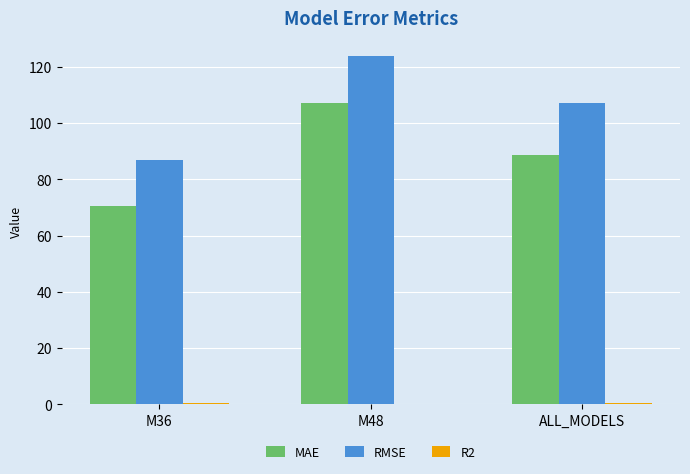

What is the spread (max minus min) of values at ALL_MODELS?

106.7